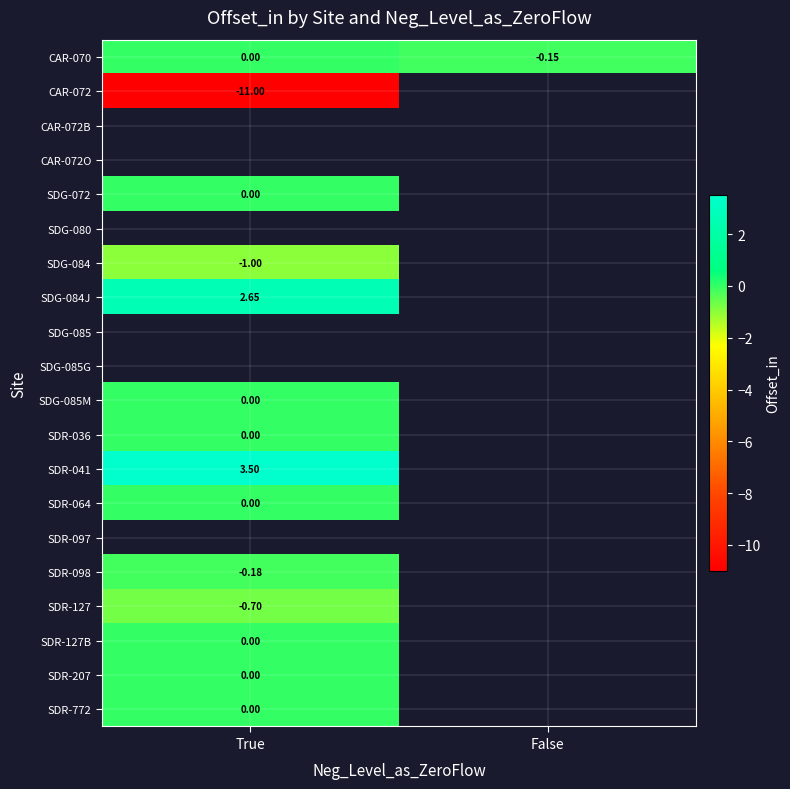

Which has a higher value, True or False?

True